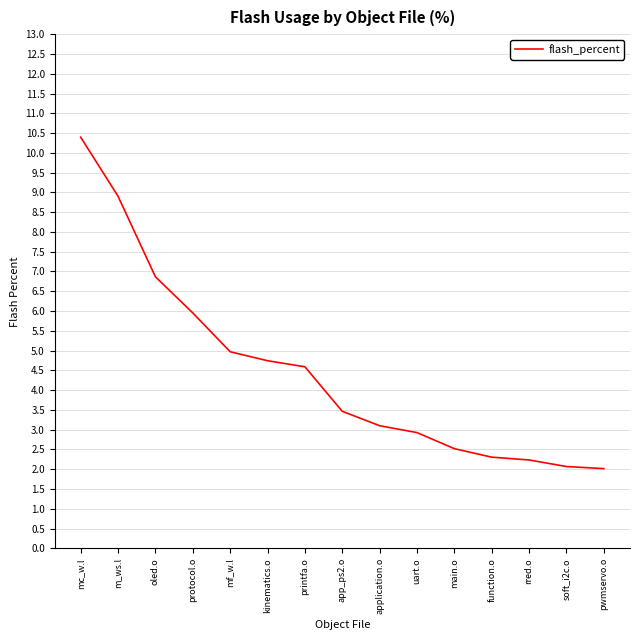

How many lines are shown in the chart?

1